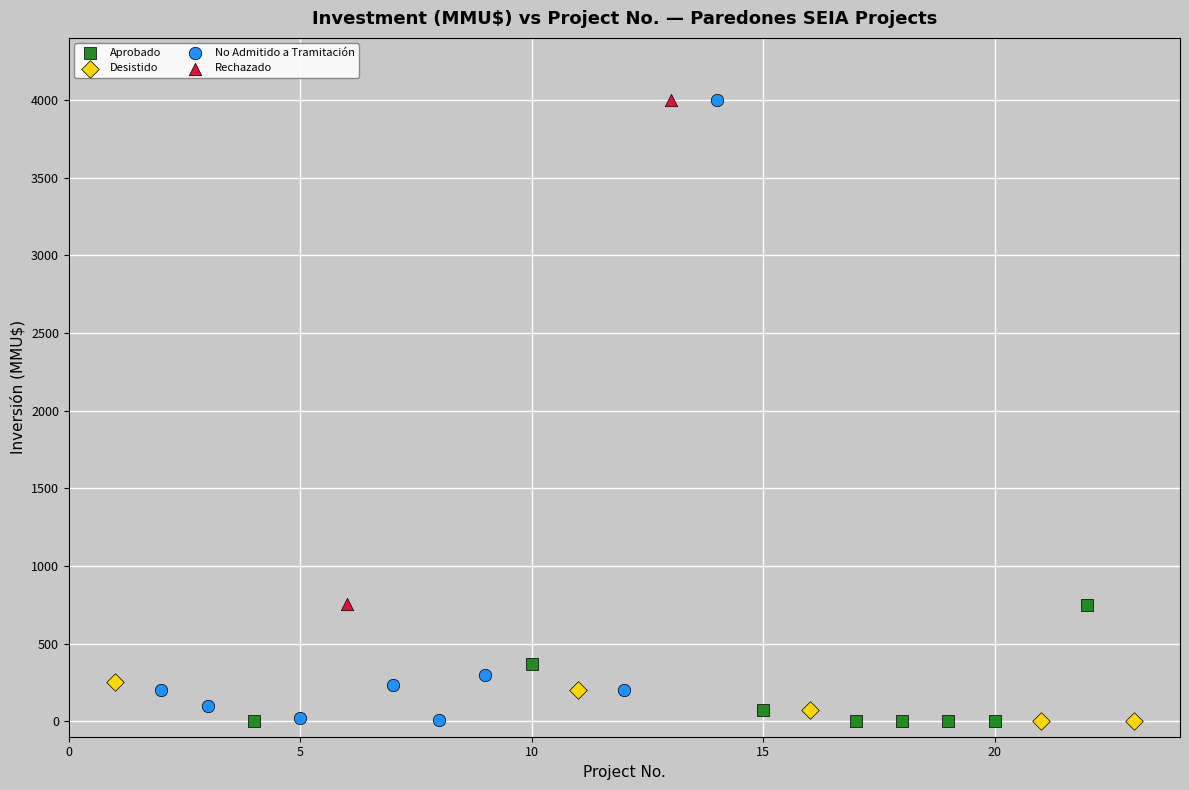

What are all the series names shown in the legend?

Aprobado, Desistido, No Admitido a Tramitación, Rechazado